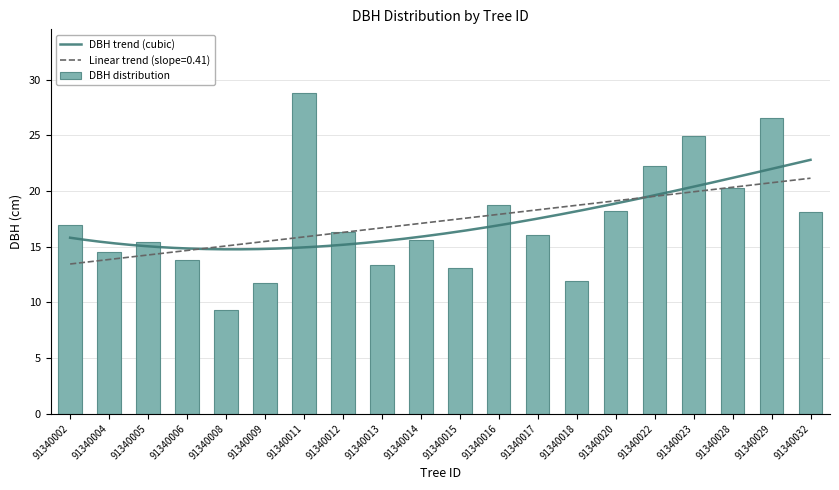

What is the change in value from 91340009 to 91340028?

+8.6